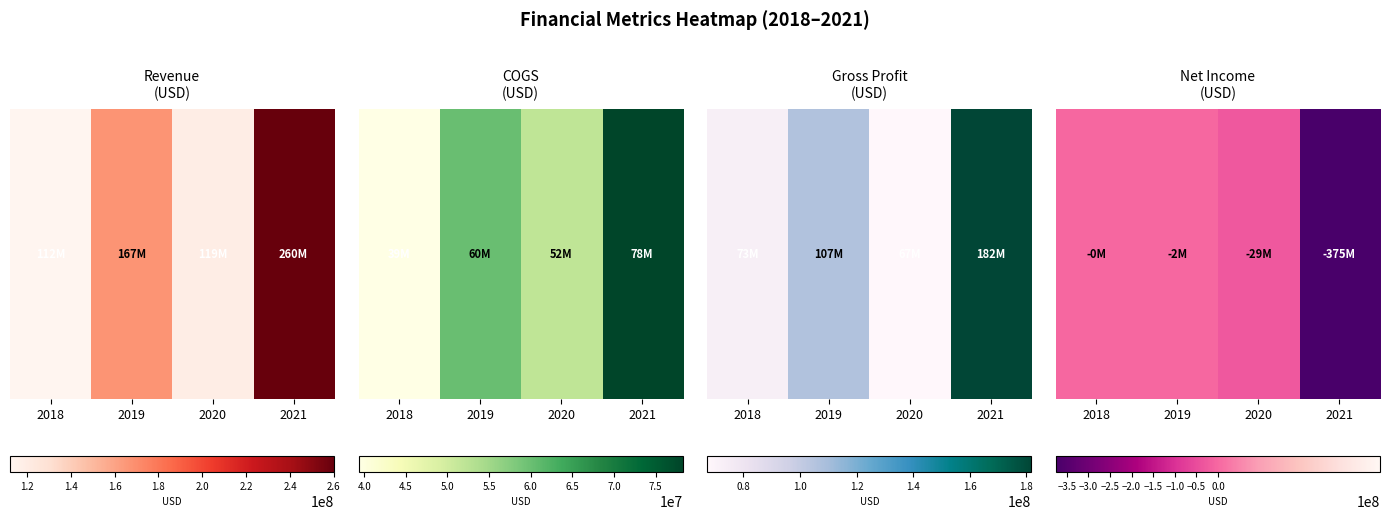

What is the sum of all values?

-406238000